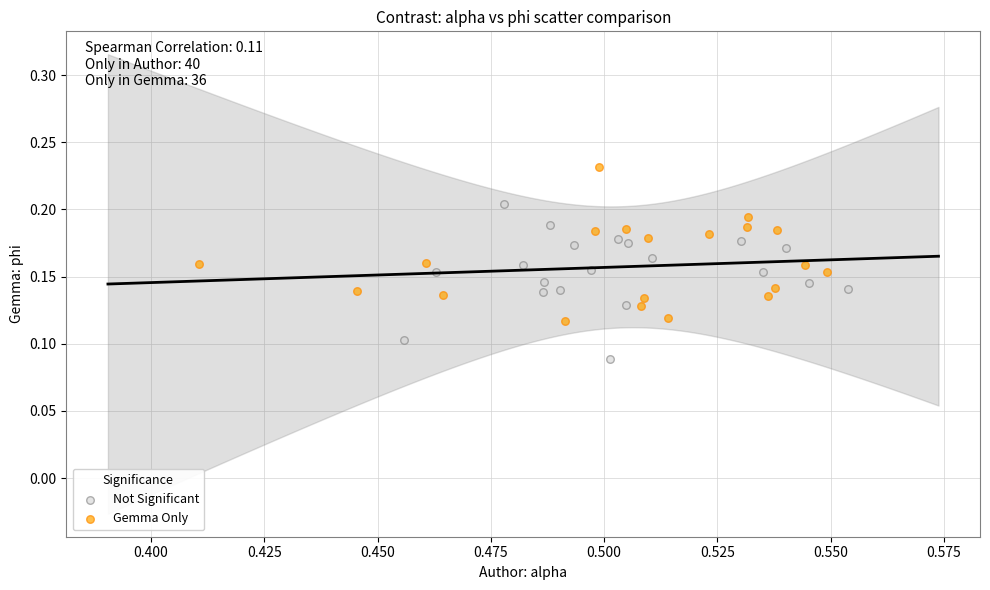

What are all the series names shown in the legend?

Not Significant, Gemma Only